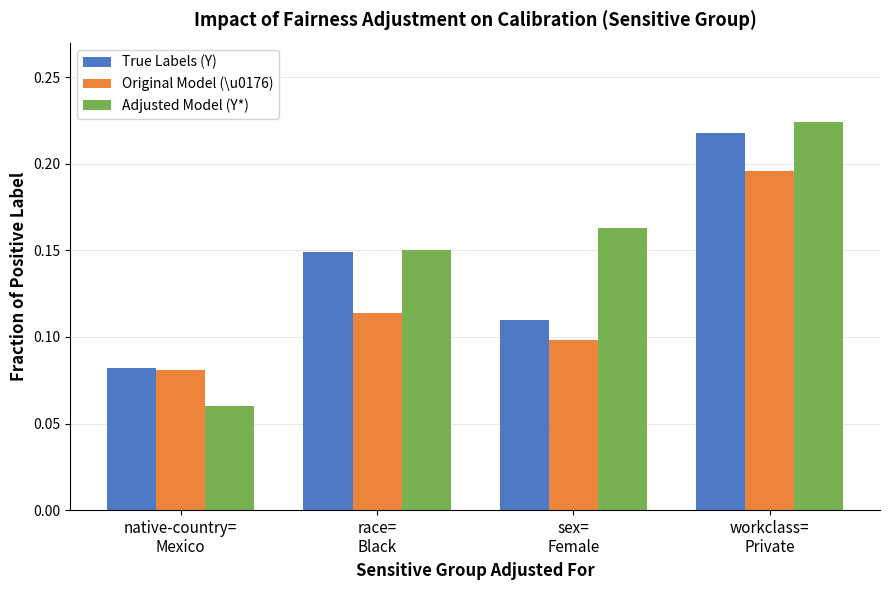

Count the Adjusted Model (Y*) values in the range 0 to 1.

4